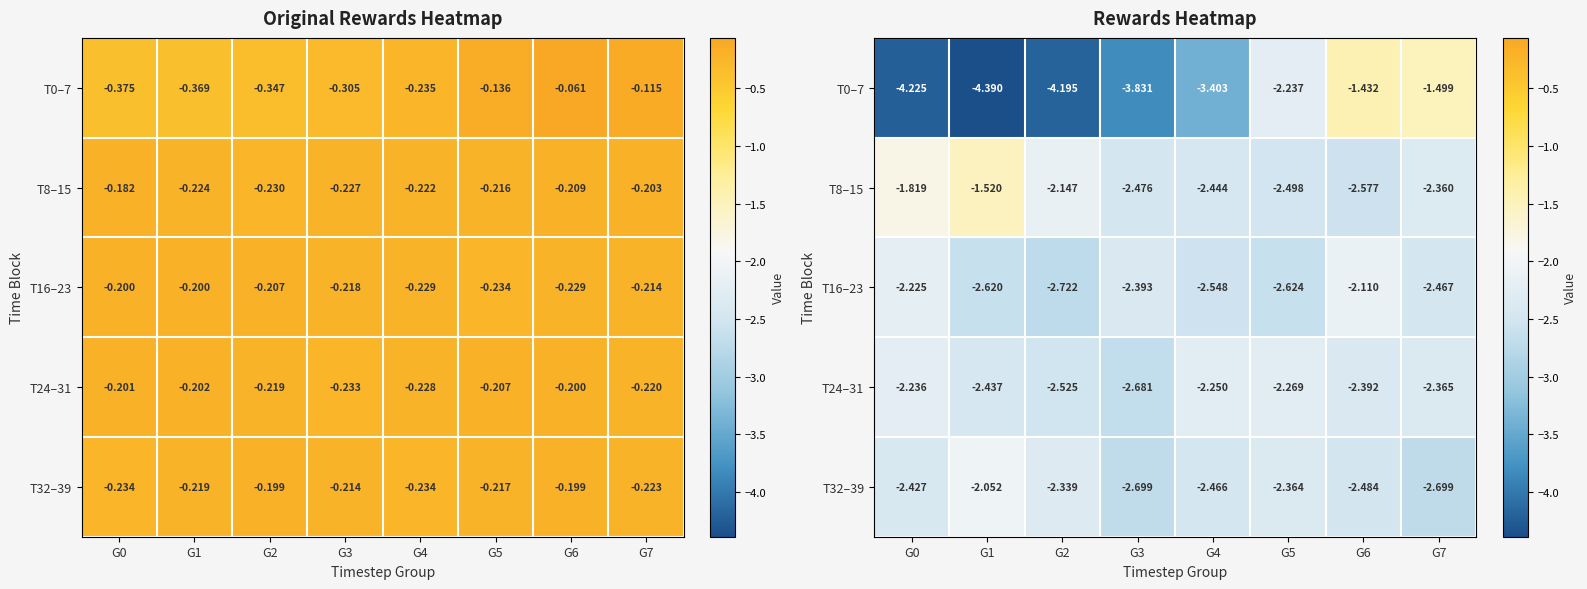

What is the sum of all T8–15 values?

-17.8